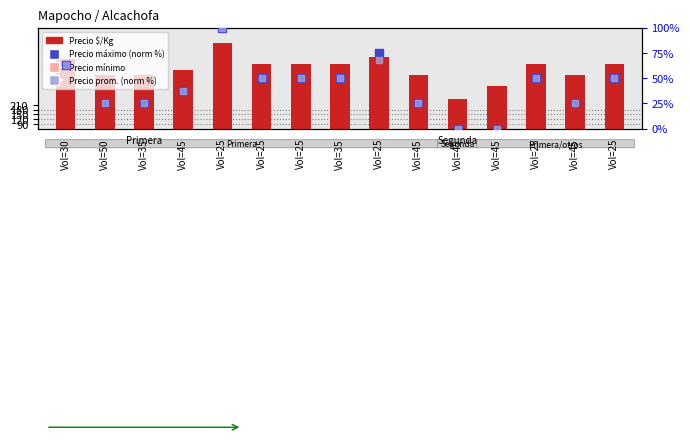

Which series has the largest total across all categories?

Precio mínimo